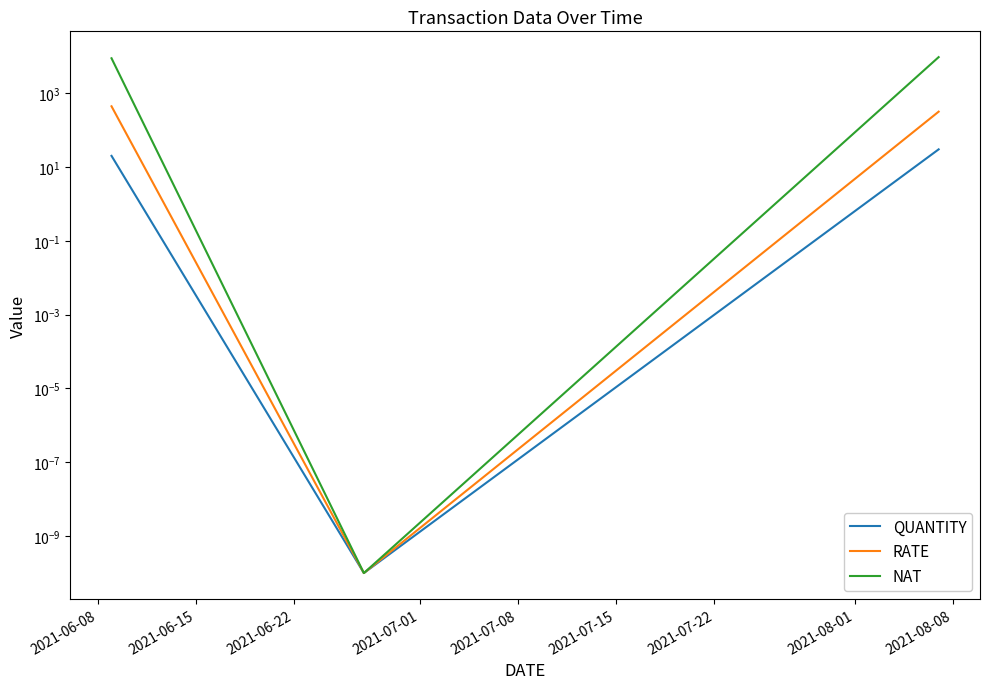

Which has a higher value, 2021-06-15 or 2021-06-08?

2021-06-08